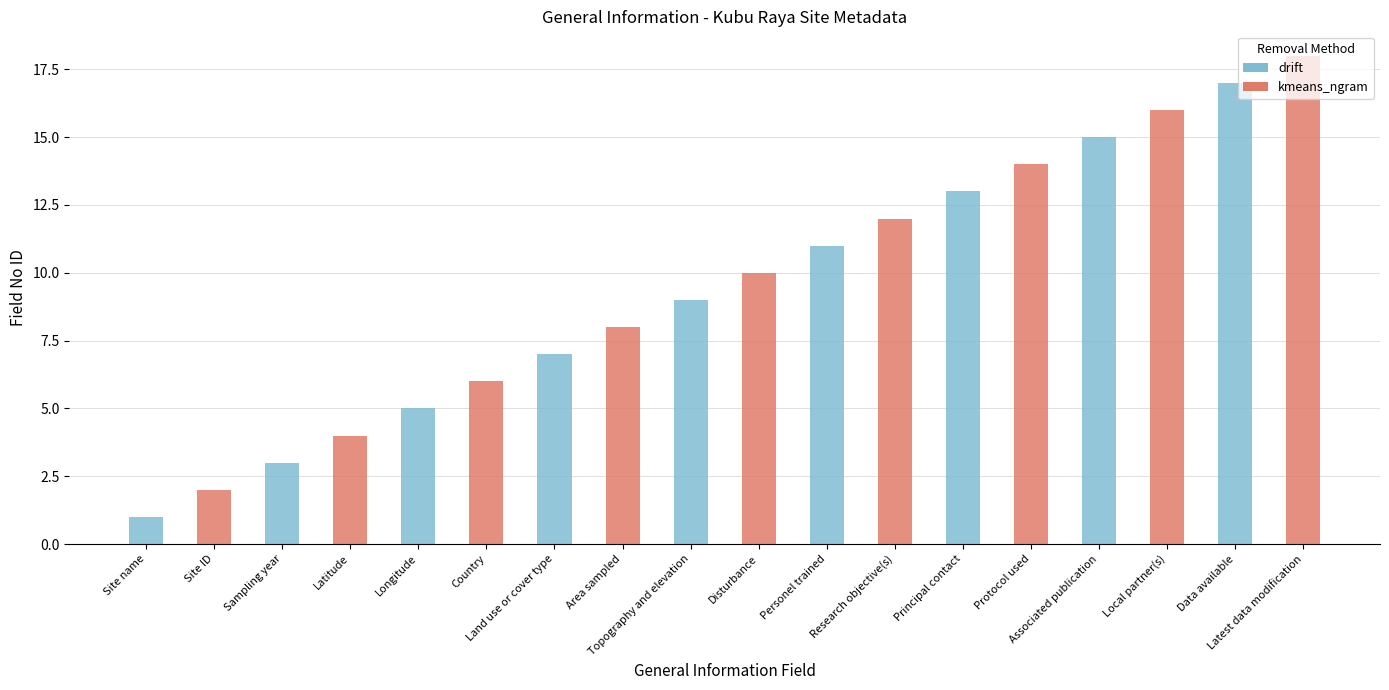

The value at Disturbance is 10. True or false?

True